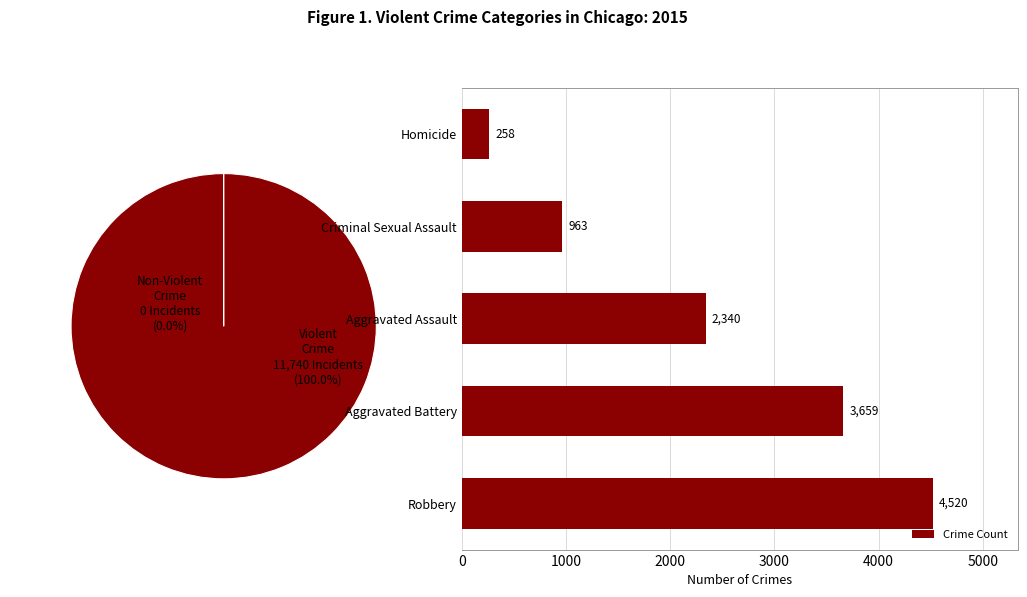

The value of Crime Count at Homicide is 79. True or false?

False